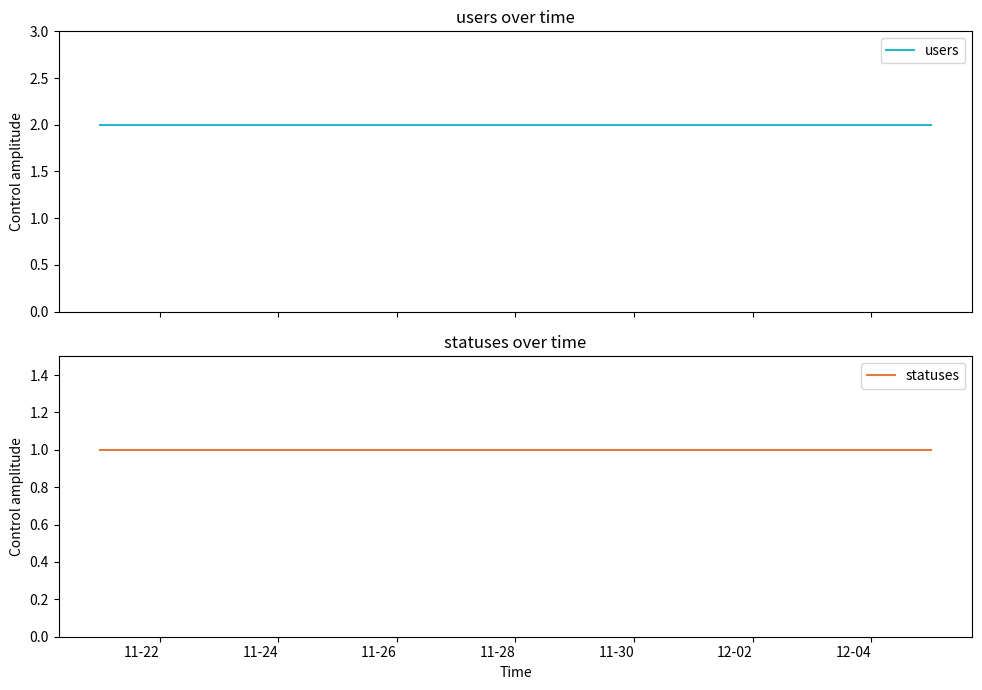

At which label is users closest to 2?

11-22